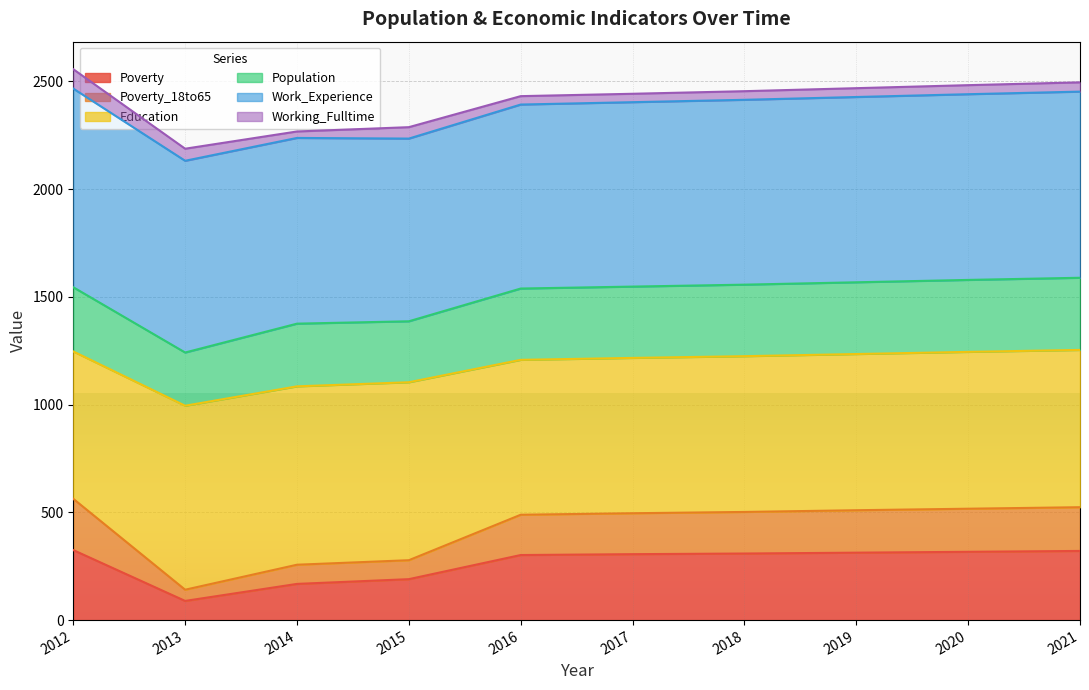

True or false: Poverty_18to65 and Education intersect in this chart.

False